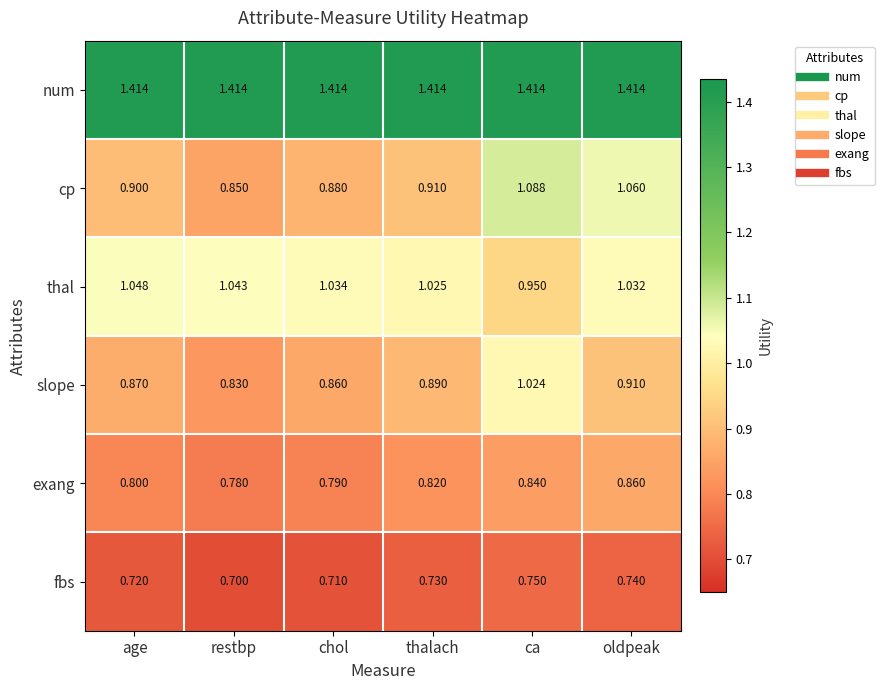

What is the spread (max minus min) of values at ca?

0.7